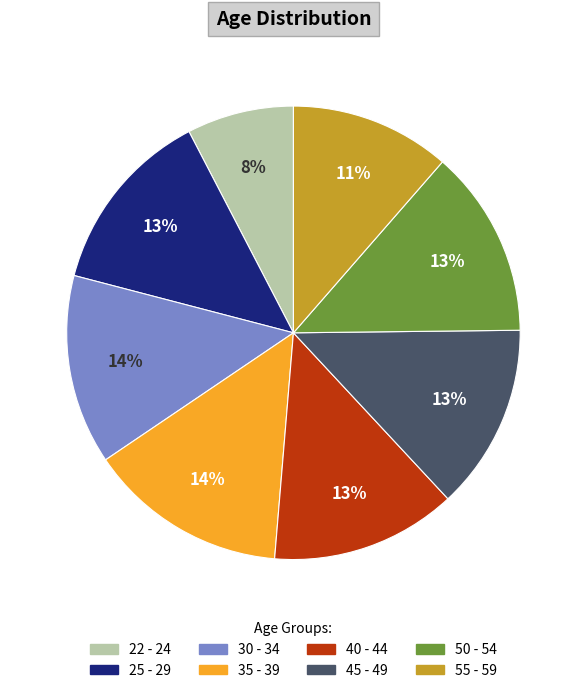

Is it true that 45 - 49 is 13% of the pie?

True